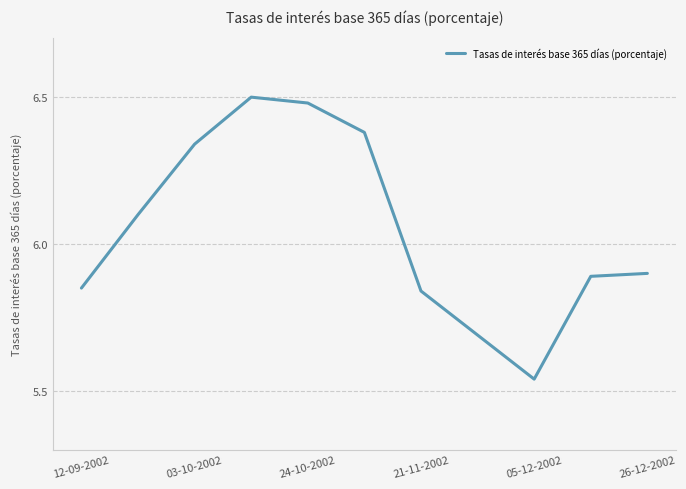

What is the value of the 11th point from the left?

5.9